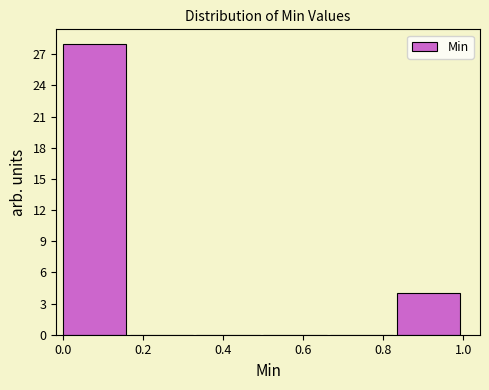

Reading left to right, list every bar in this chart as the range it spans on the x-axis followed by its height. Neither the bar edges nor the heights are printed on the chart, so give them approximately, as read against the axes.

0.00 to 0.16: 28
0.16 to 0.34: 0
0.34 to 0.50: 0
0.50 to 0.66: 0
0.66 to 0.84: 0
0.84 to 1.00: 4